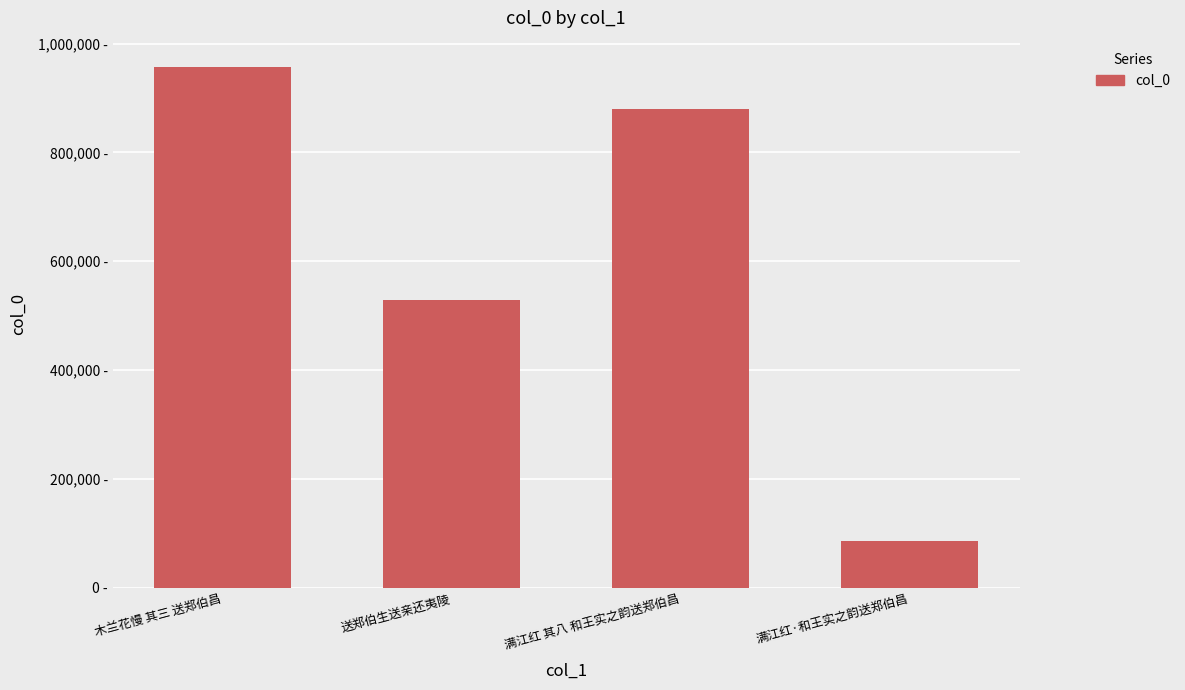

Does the chart contain any negative values?

No